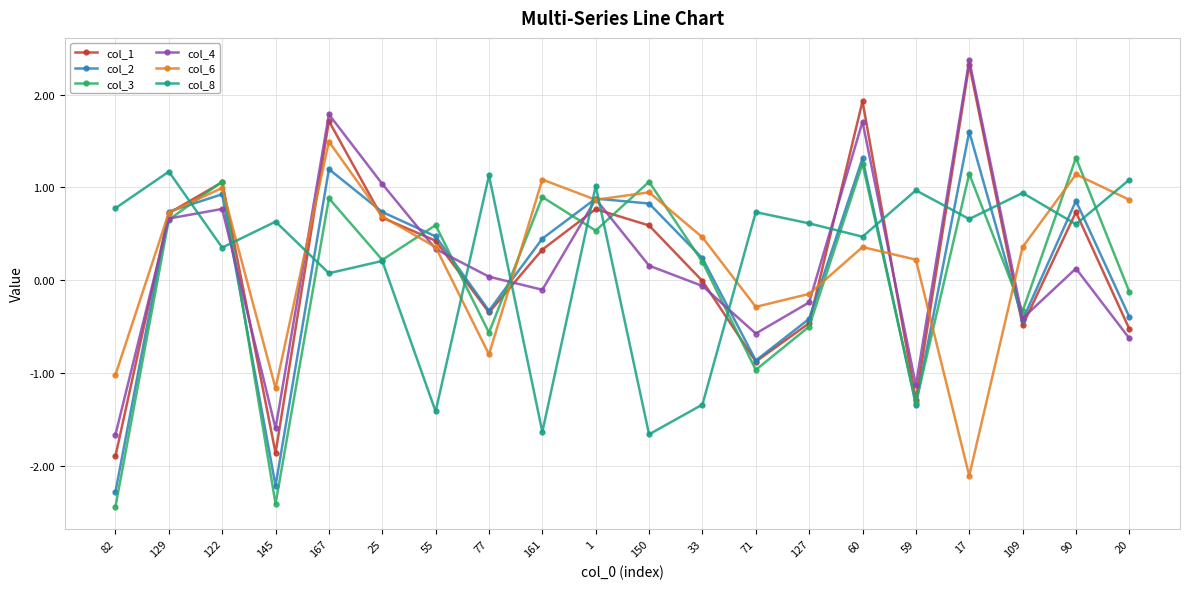

True or false: col_1 has more than 1 points higher than both neighbors.

True